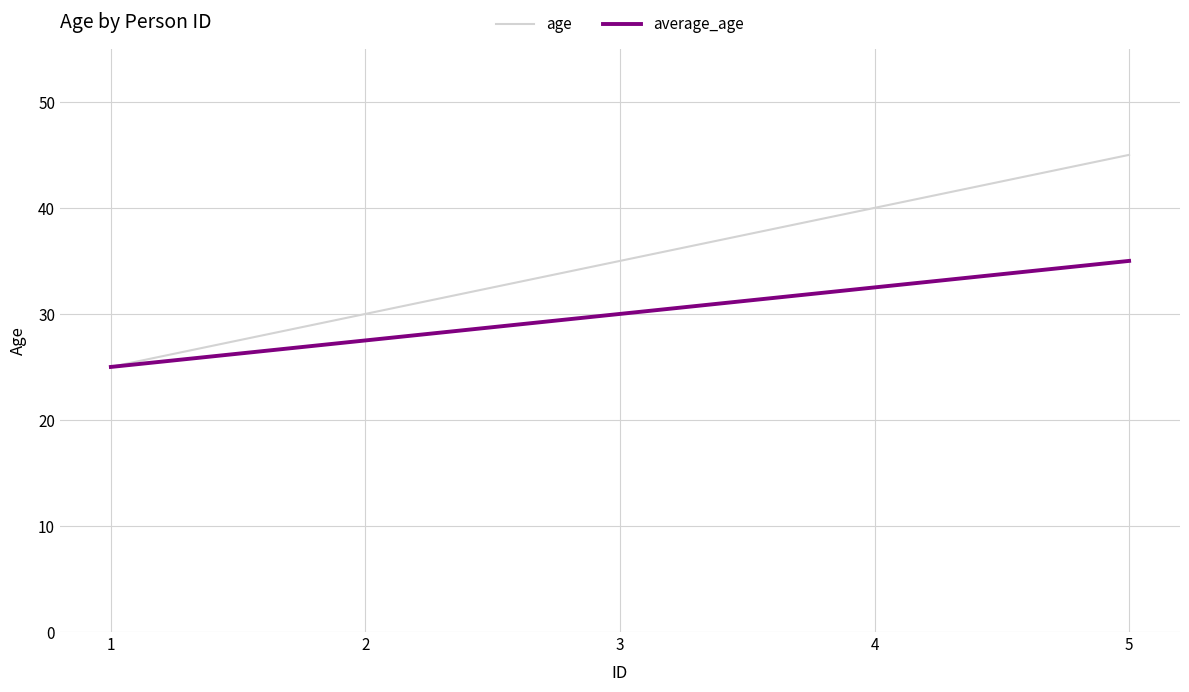

What is the maximum value for age?

45.0